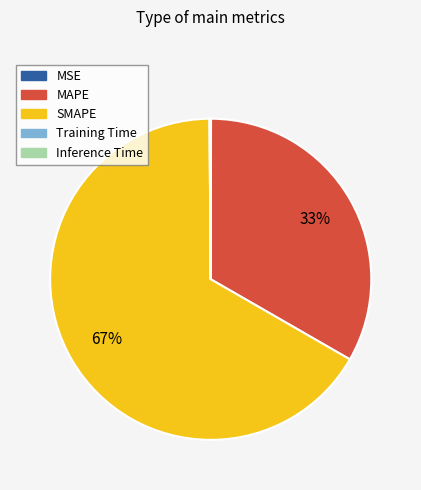

Is there any slice that represents more than half of the pie?

Yes